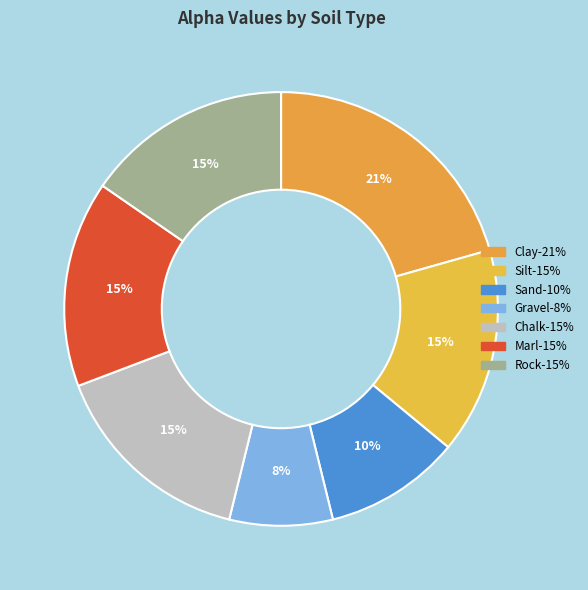

What is the change in value from Clay to Gravel?

-0.4